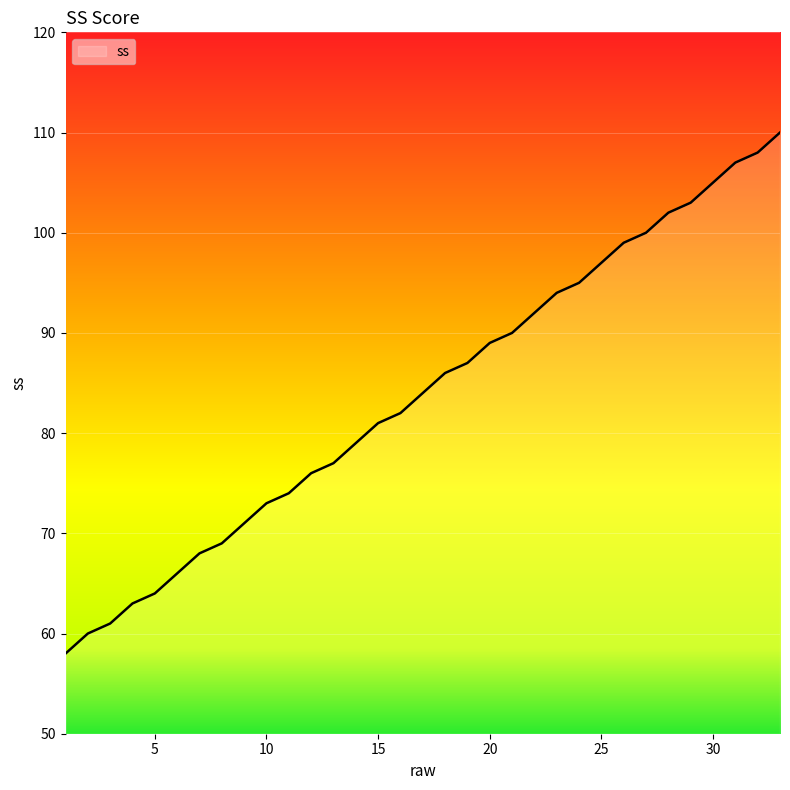

What is the difference between the maximum and minimum values?

52